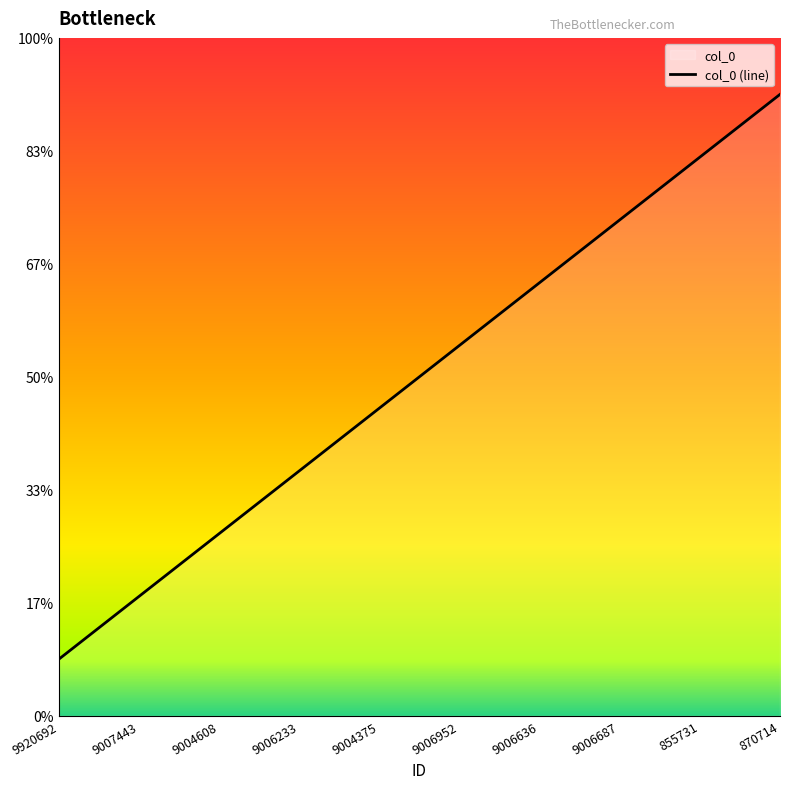

Is it true that the value at 9006687 is 2.2?

True